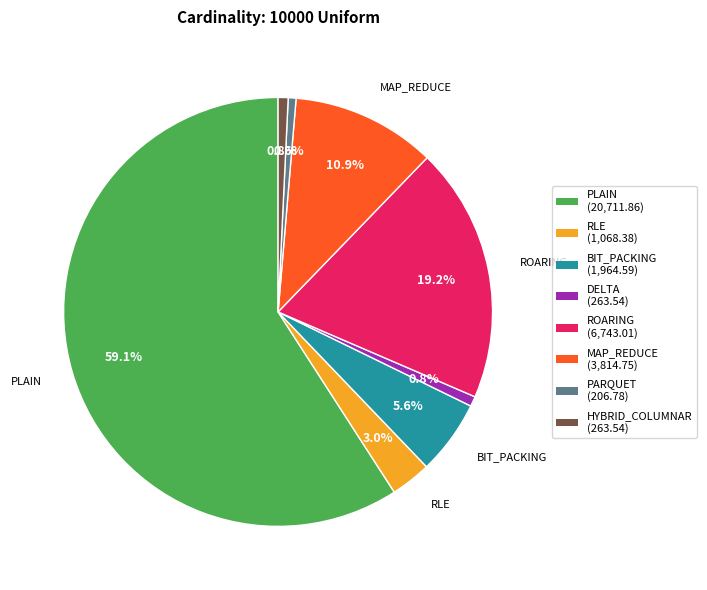

Is there any slice that represents more than half of the pie?

Yes